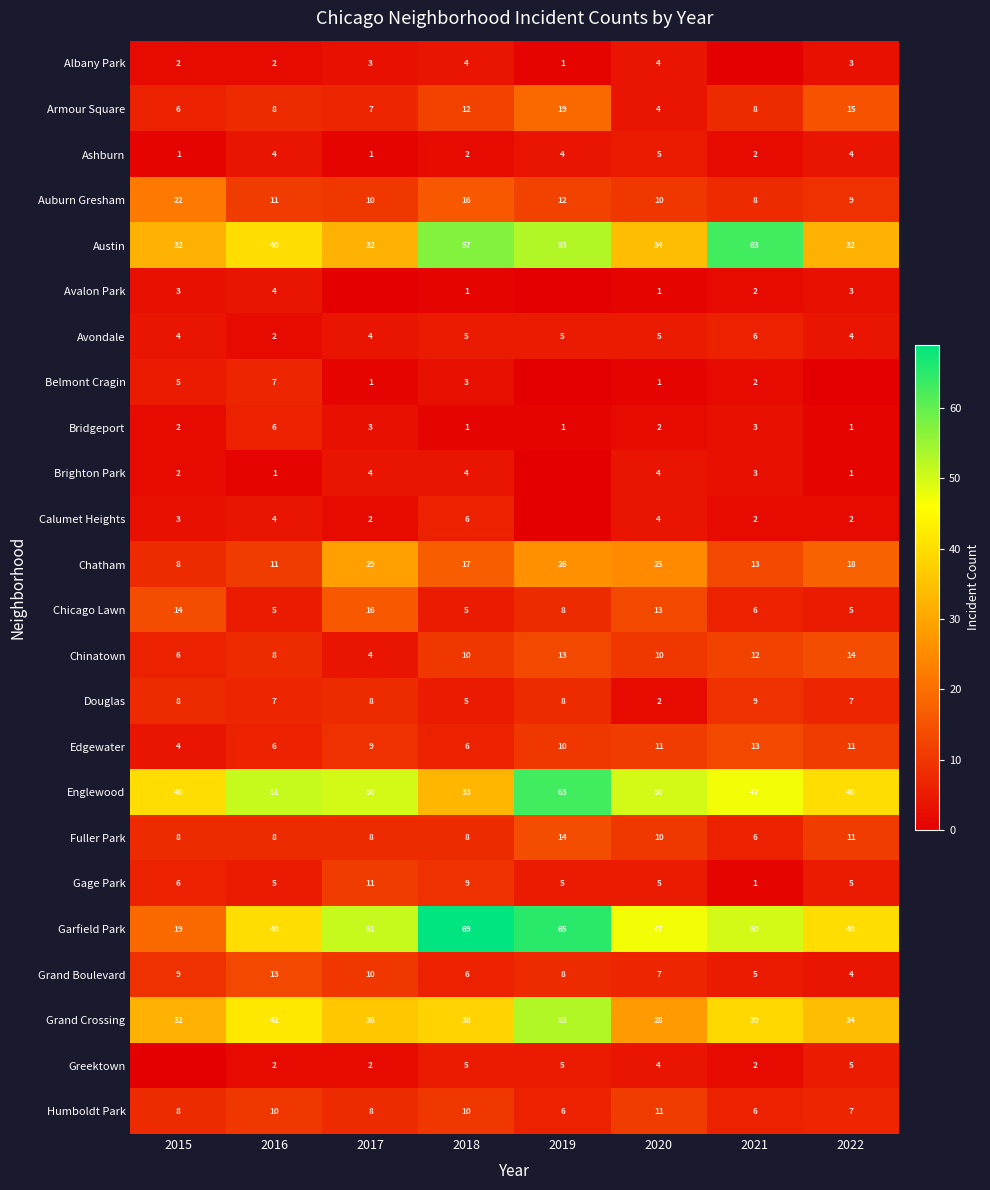

Which category has the highest value in the Grand Crossing series?

2019